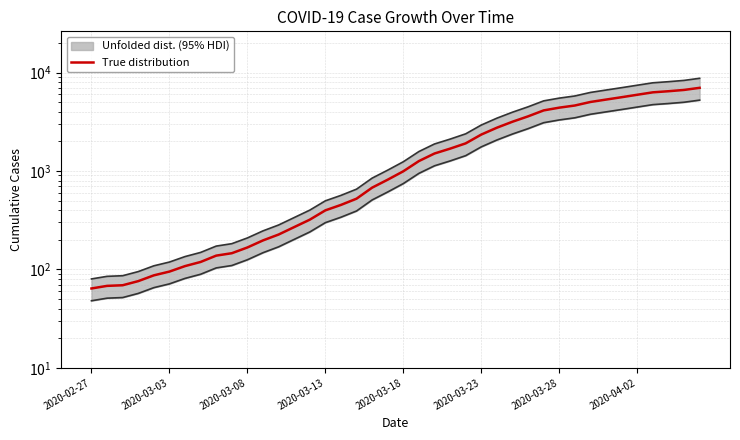

What is the sum of all values?

85677